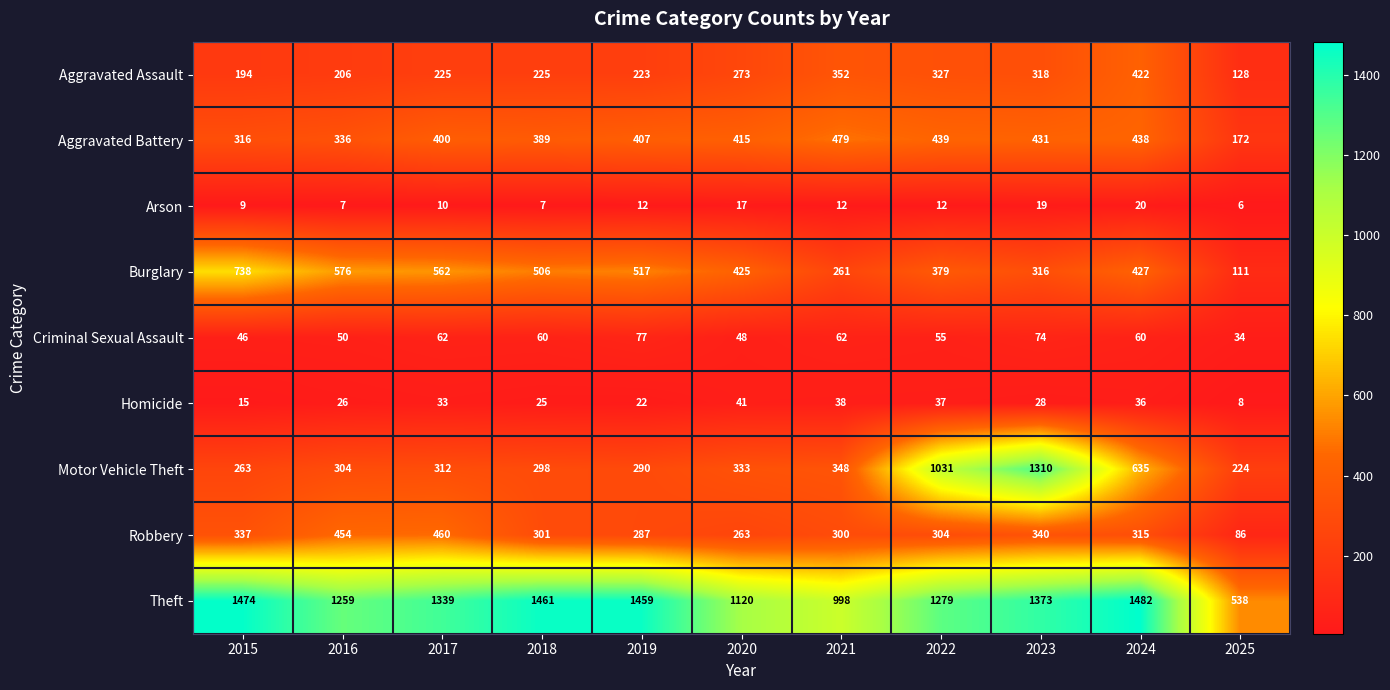

Between 2022 and 2019, which is larger?

2022